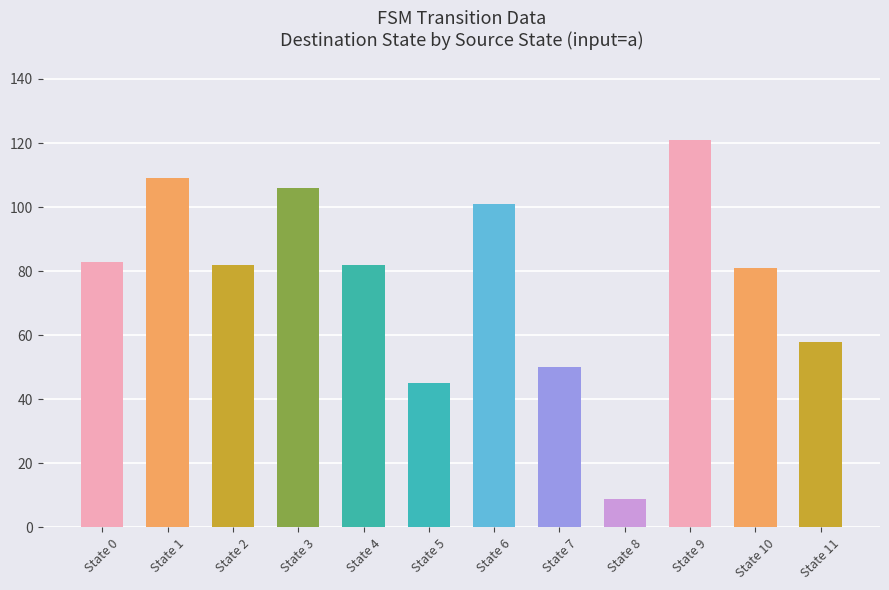

How many categories are shown in the chart?

12